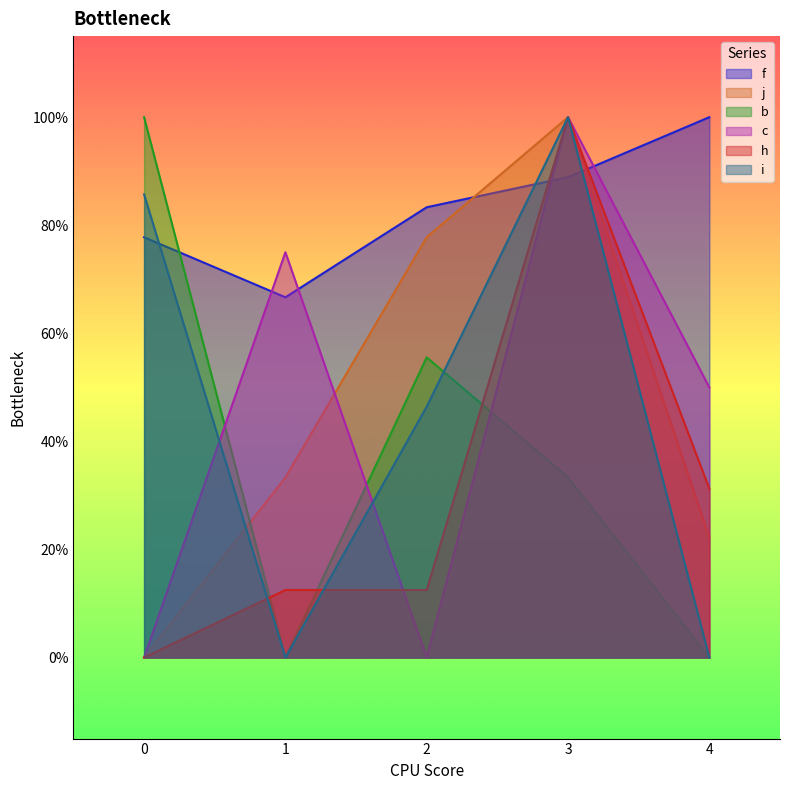

Count the f values in the range 0 to 1.

5